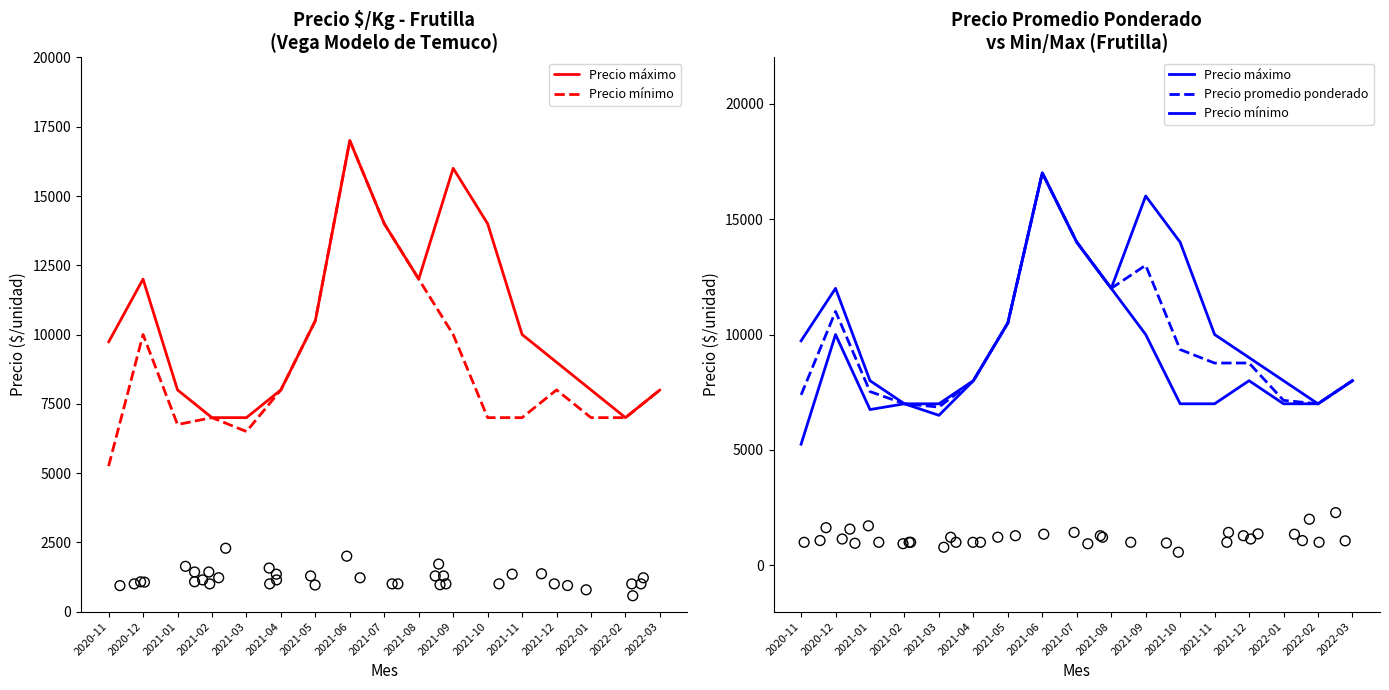

What are all the series names shown in the legend?

Precio máximo, Precio mínimo, Precio promedio ponderado